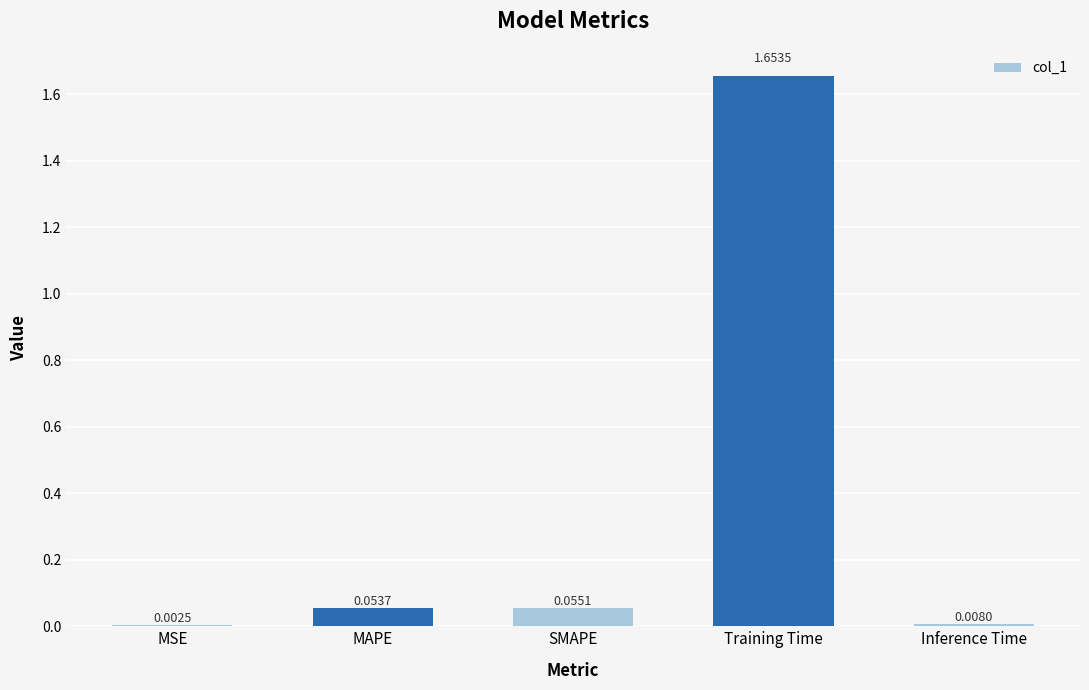

At which category does the chart reach its peak across all series?

Training Time